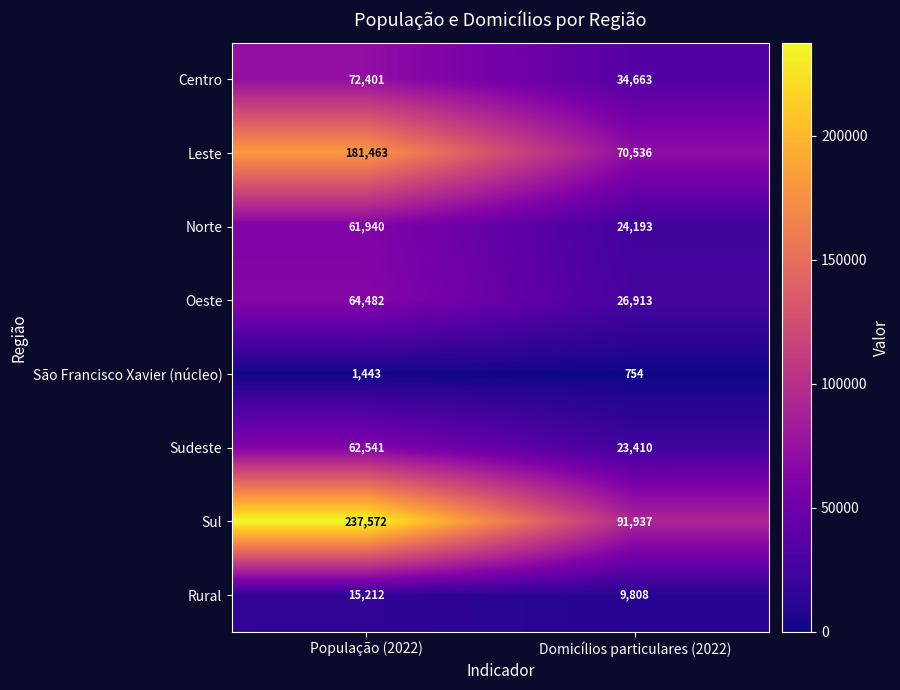

Which category has the highest value across all series?

População (2022)